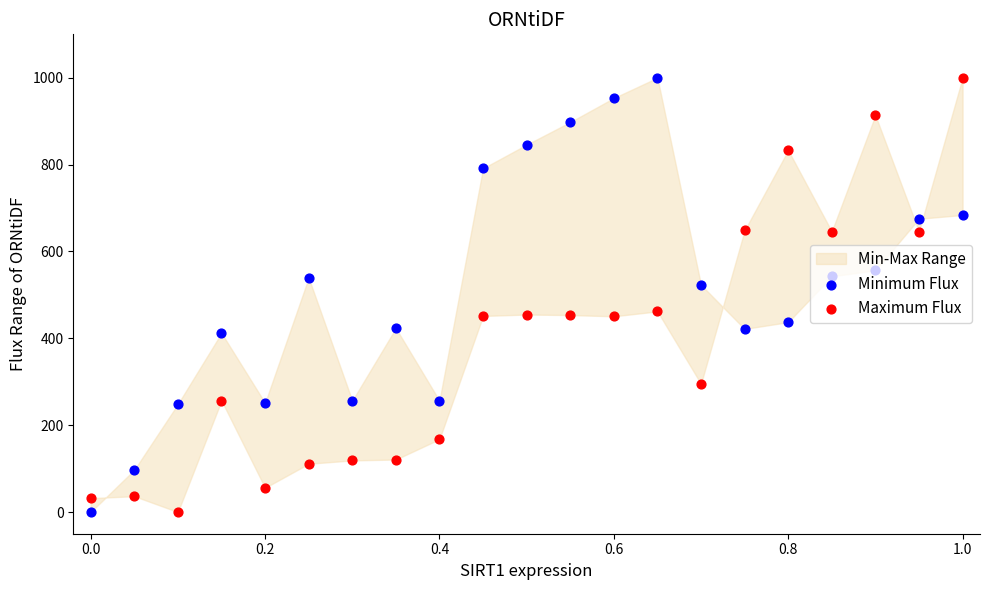

Which series reaches the minimum Y coordinate?

Minimum Flux